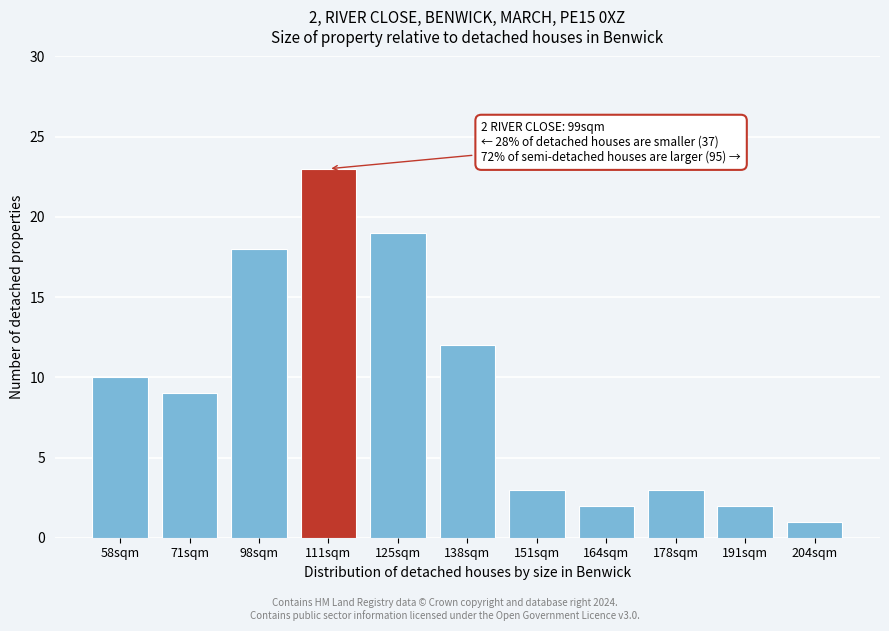

Reading right to left, list all the values displayed in this chart.

204sqm=1	191sqm=2	178sqm=3	164sqm=2	151sqm=3	138sqm=12	125sqm=19	111sqm=23	98sqm=18	71sqm=9	58sqm=10